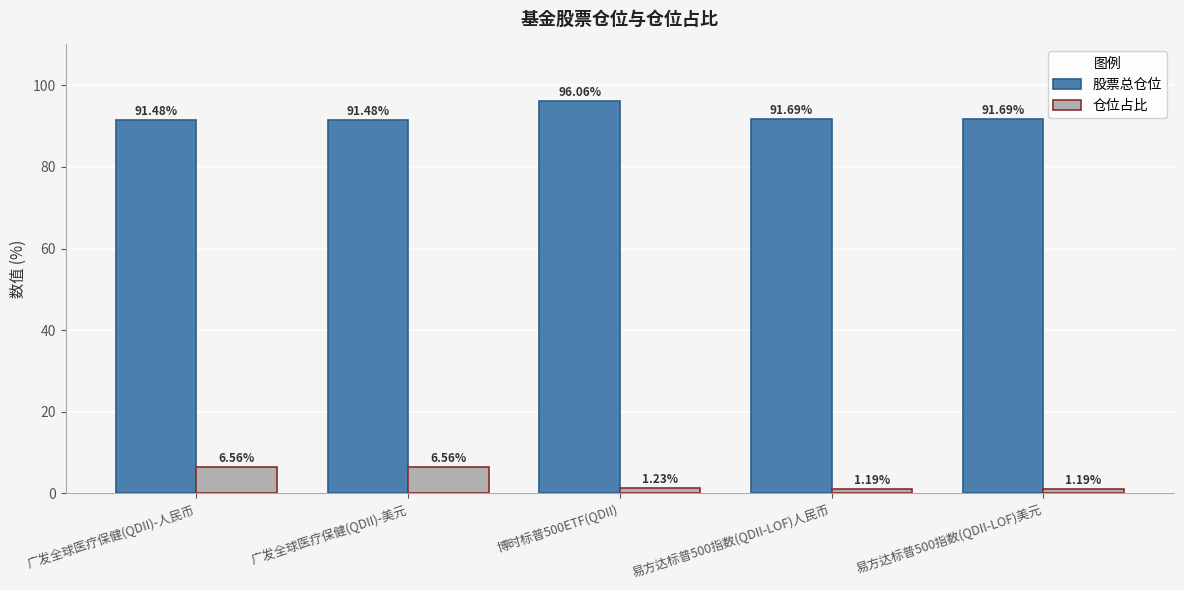

What is the sum of all 仓位占比 values?

16.7